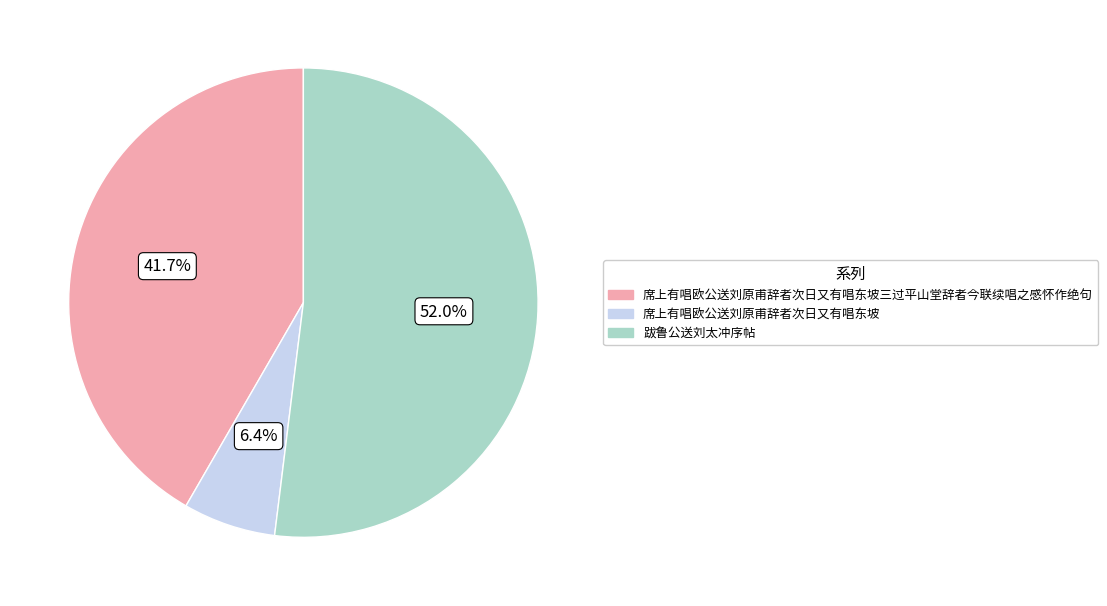

Is the sum of 席上有唱欧公送刘原甫辞者次日又有唱东坡 and 席上有唱欧公送刘原甫辞者次日又有唱东坡三过平山堂辞者今联续唱之感怀作绝句 greater than half?

No